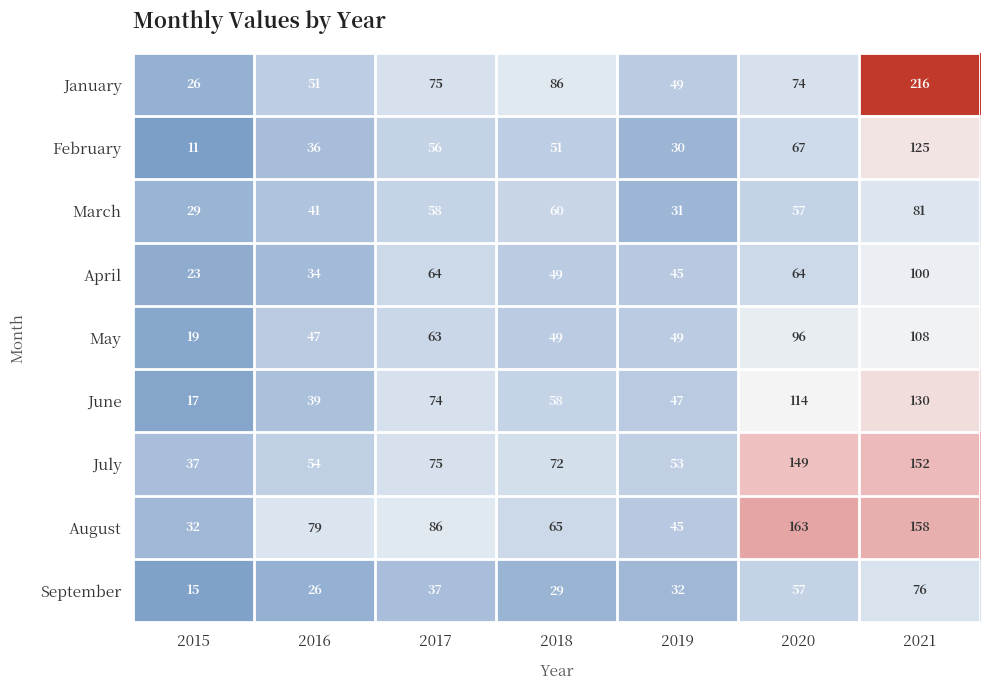

What is the sum of all August values?

628